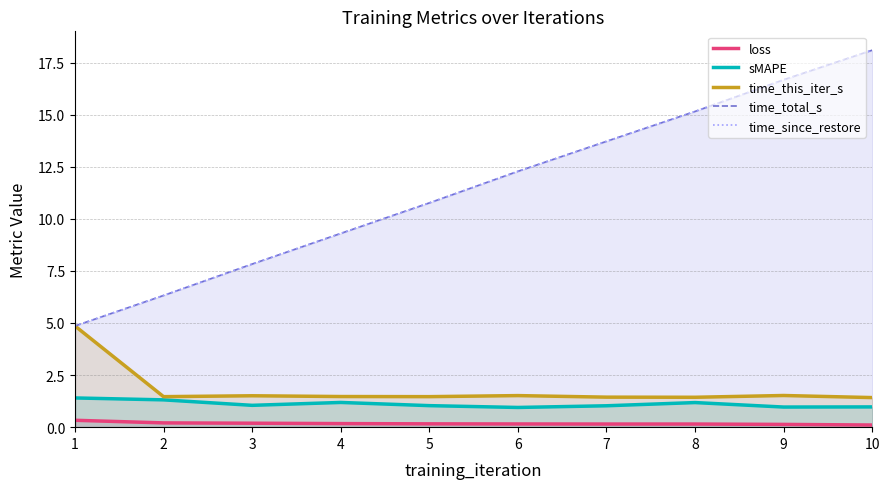

What is the difference between the maximum and minimum values in the time_since_restore series?

13.2